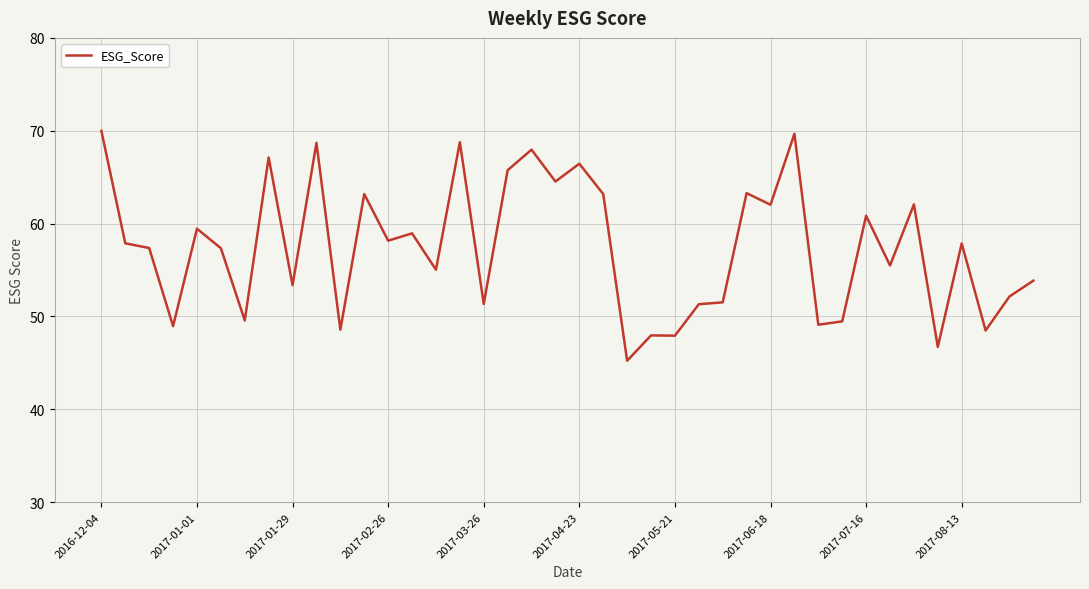

What is the smallest value displayed?

45.2